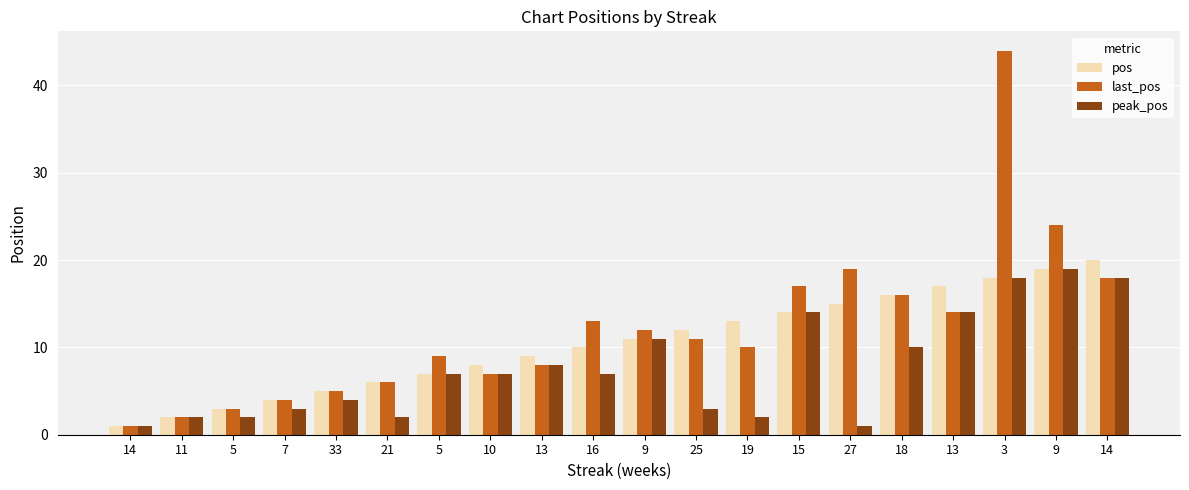

How many data points does each series have?

20